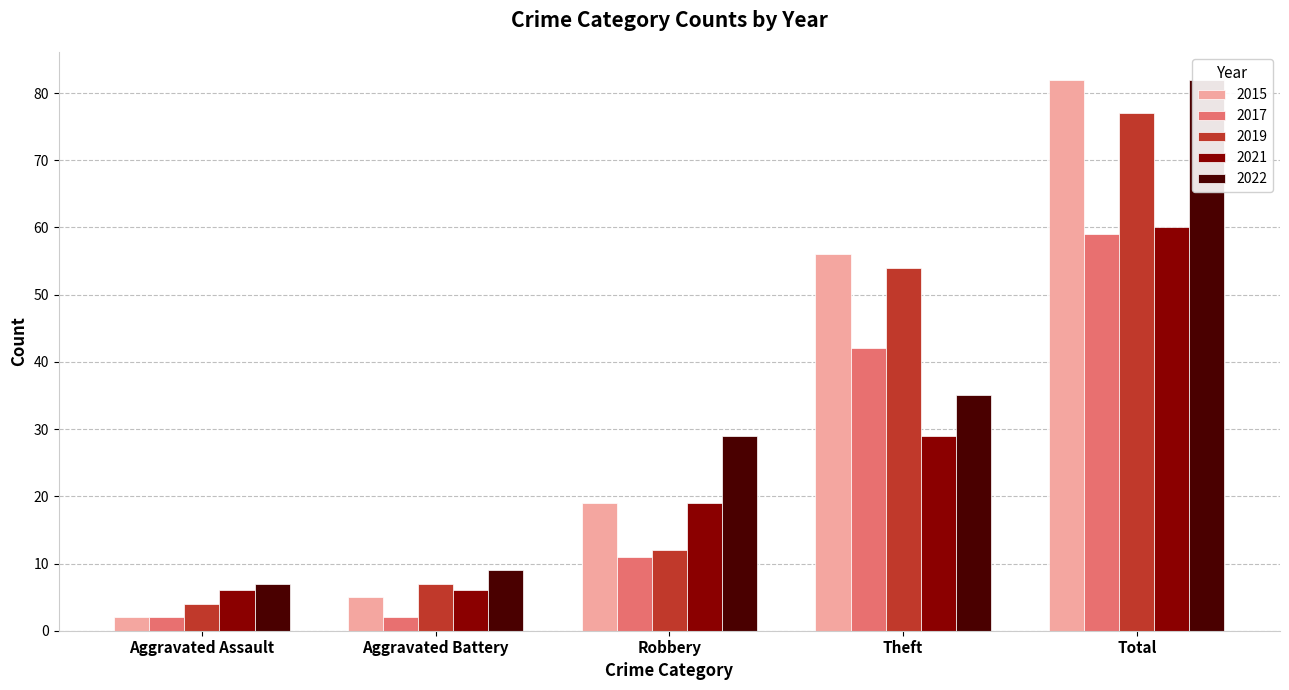

At which label does 2019 reach its minimum?

Aggravated Assault